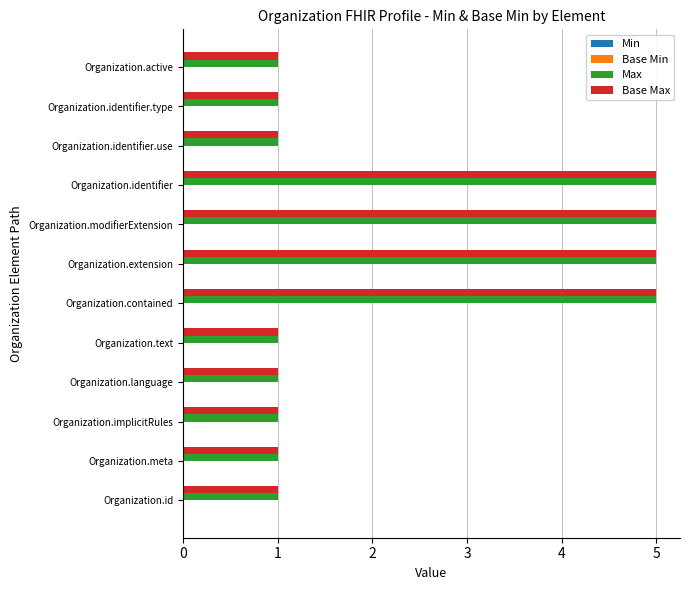

The Max series shows 1 at Organization.identifier.type. True or false?

True